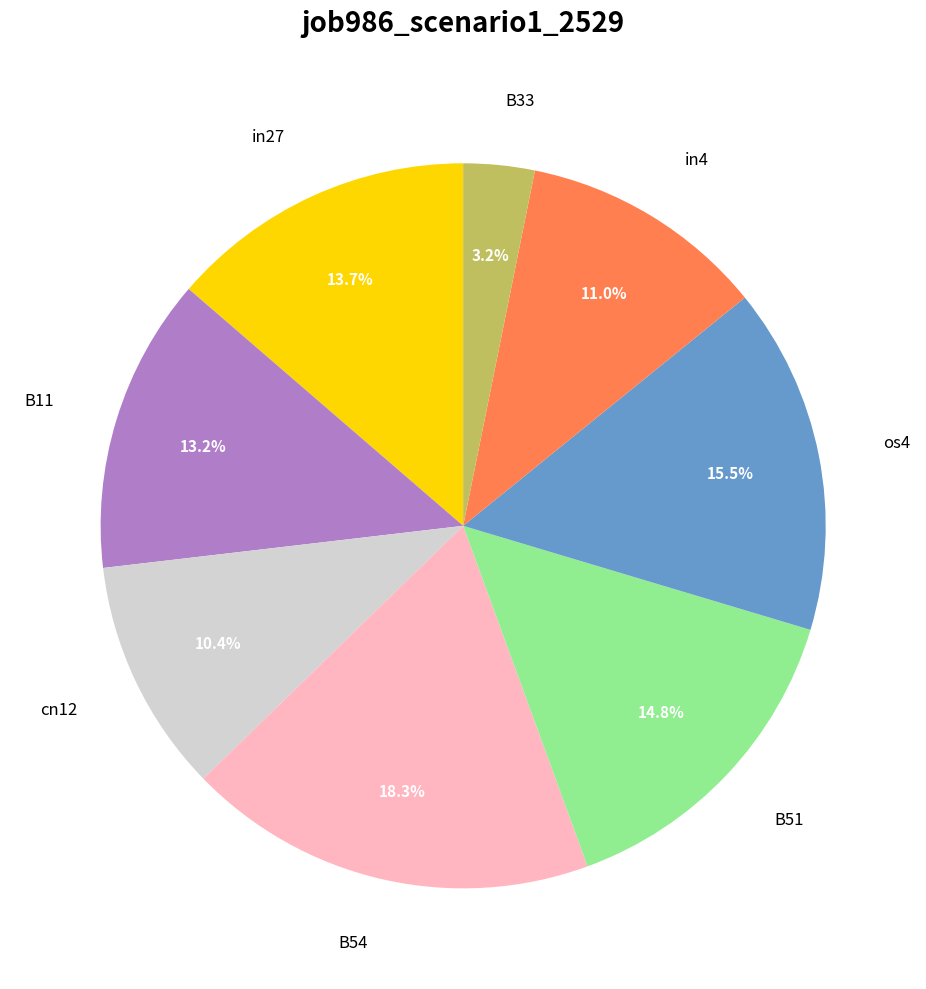

To the nearest percent, what portion does B33 represent?

3%